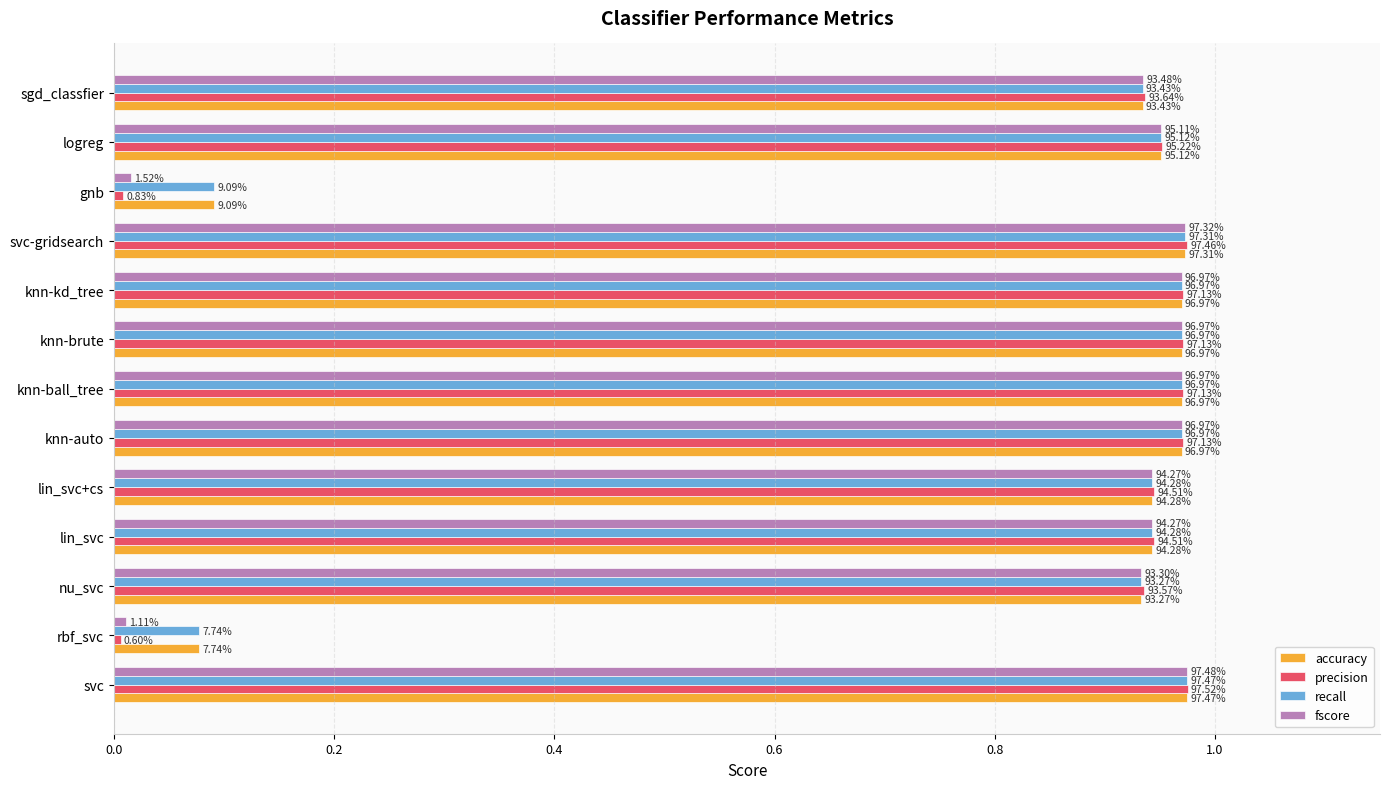

What are all the series names shown in the legend?

accuracy, precision, recall, fscore